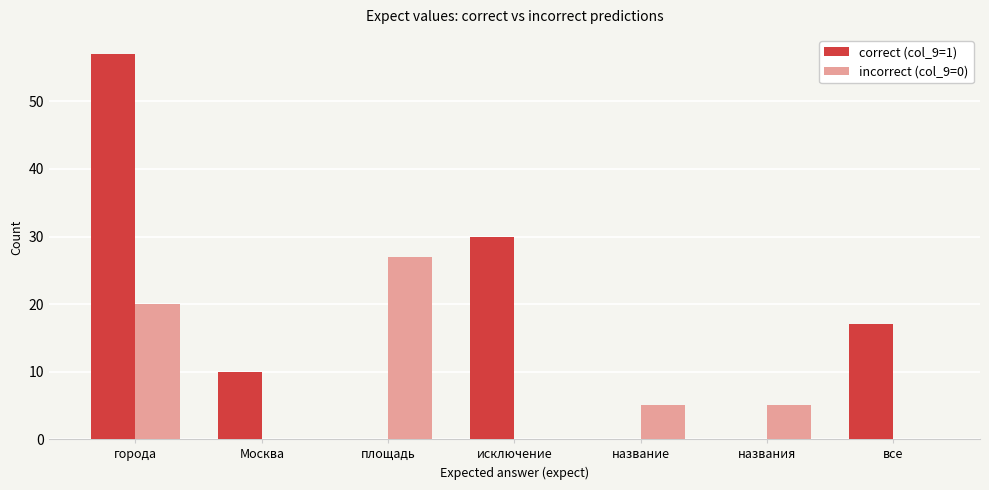

Reading left to right, list all the values displayed in this chart.

correct (col_9=1): 57	10	0	30	0	0	17
incorrect (col_9=0): 20	0	27	0	5	5	0